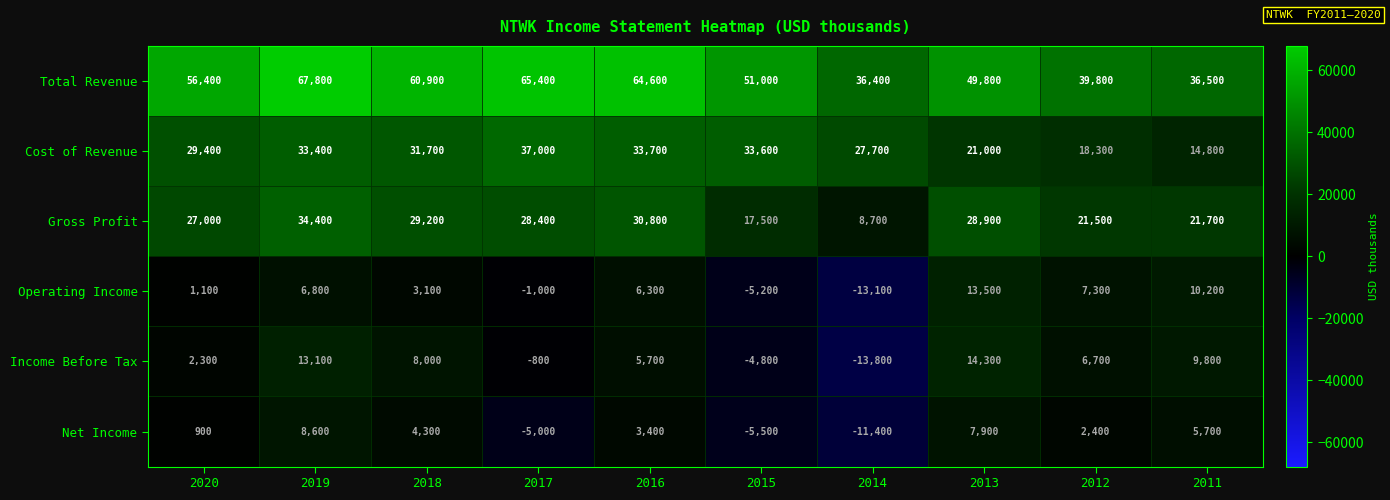

True or false: Gross Profit has a value of 27000 at 2020.

True